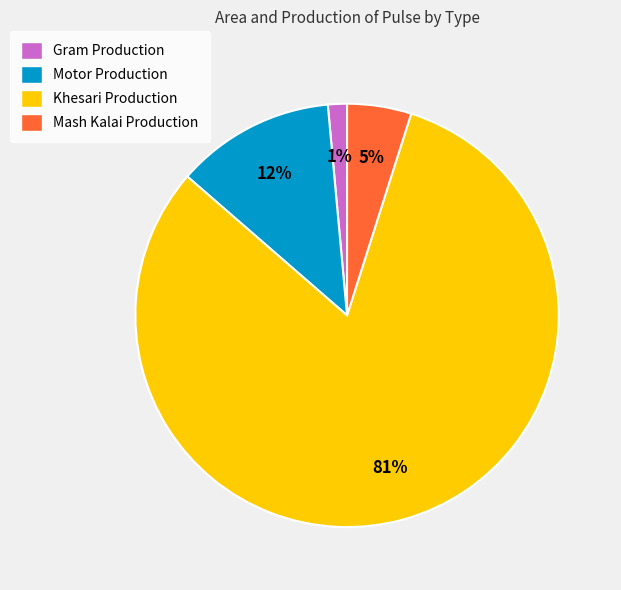

To the nearest percent, what is the combined percentage of Mash Kalai Production and Gram Production?

6%